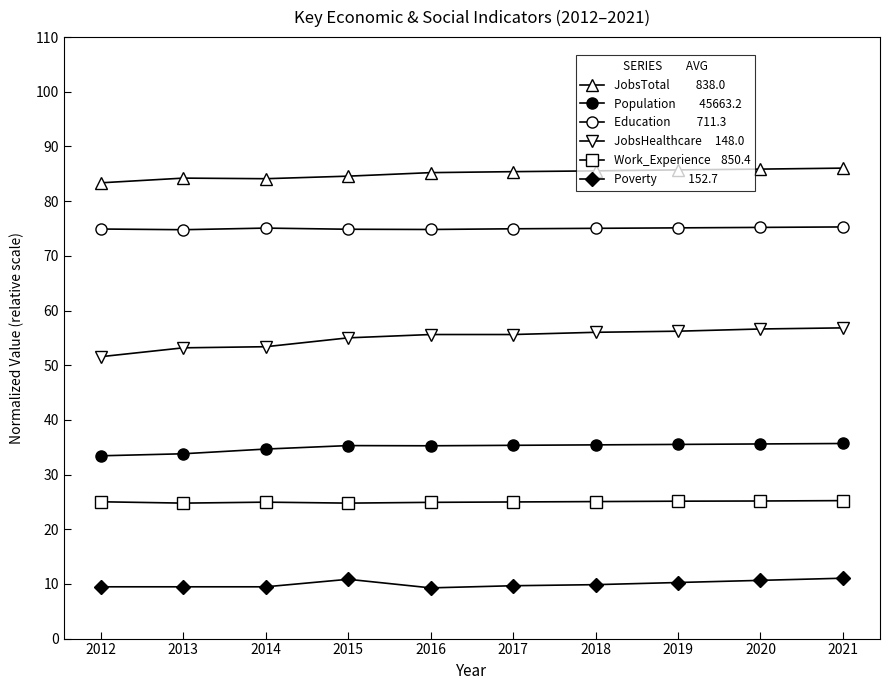

What is the difference between the highest and lowest values at 2013?

74.7